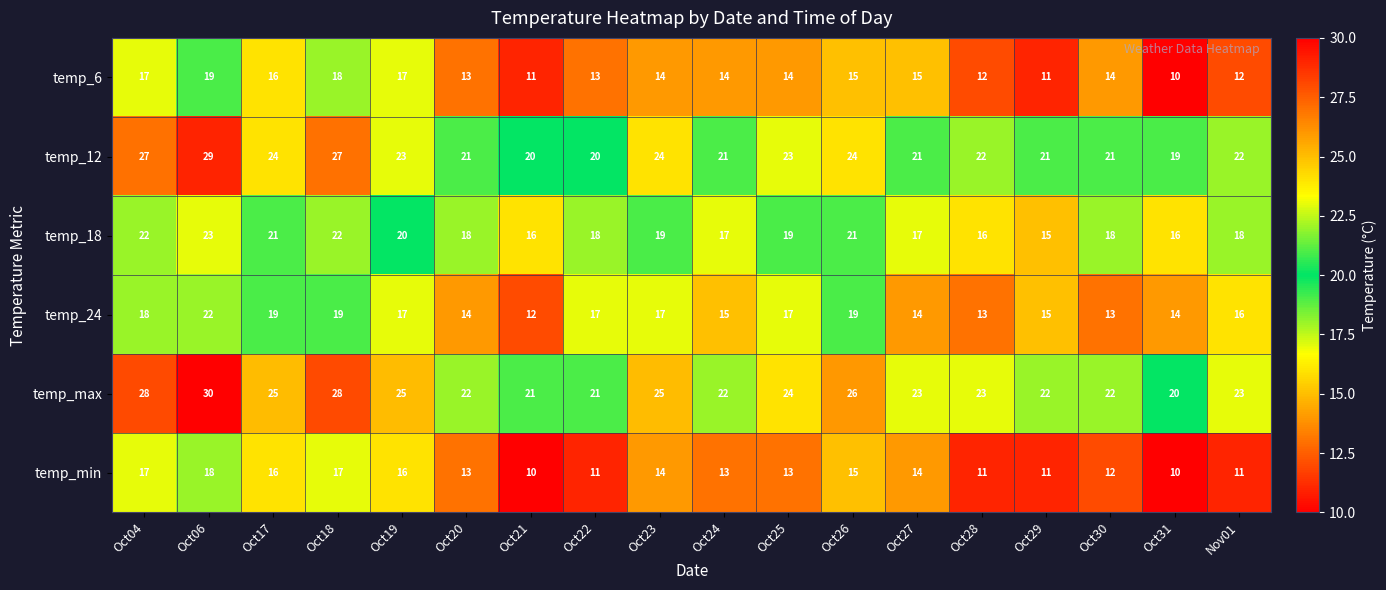

At Oct18, list the series in order from smallest to largest.

temp_min, temp_6, temp_24, temp_18, temp_12, temp_max